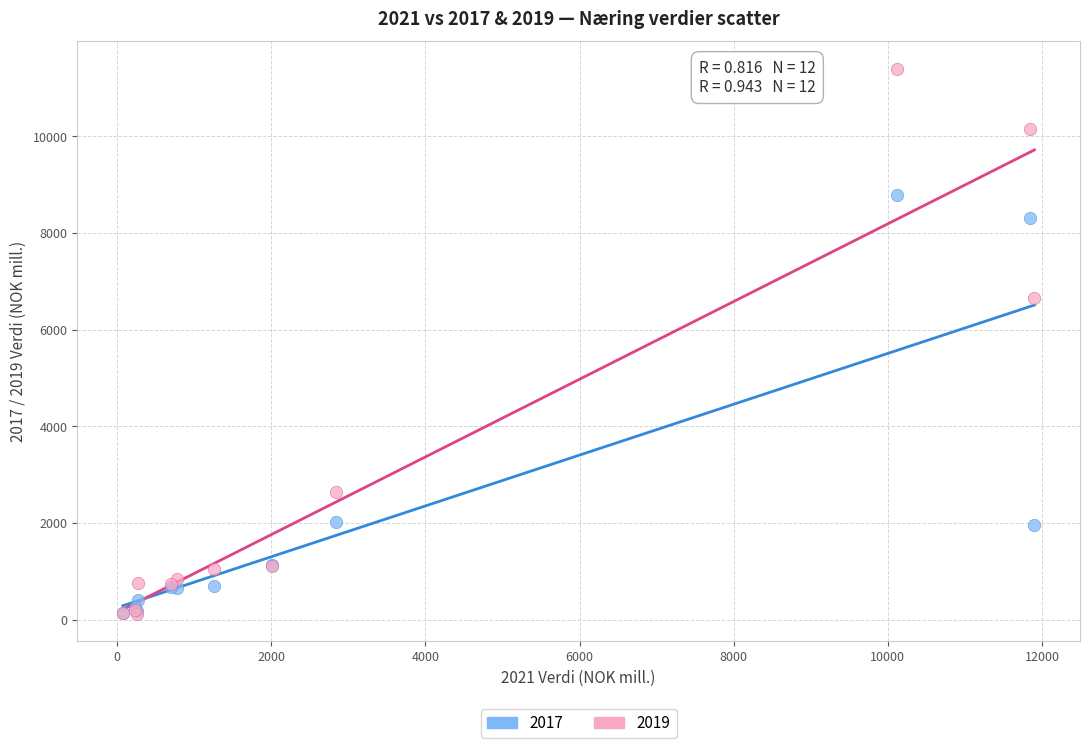

Across all series, what Y value is closest to 5760?

6657.1